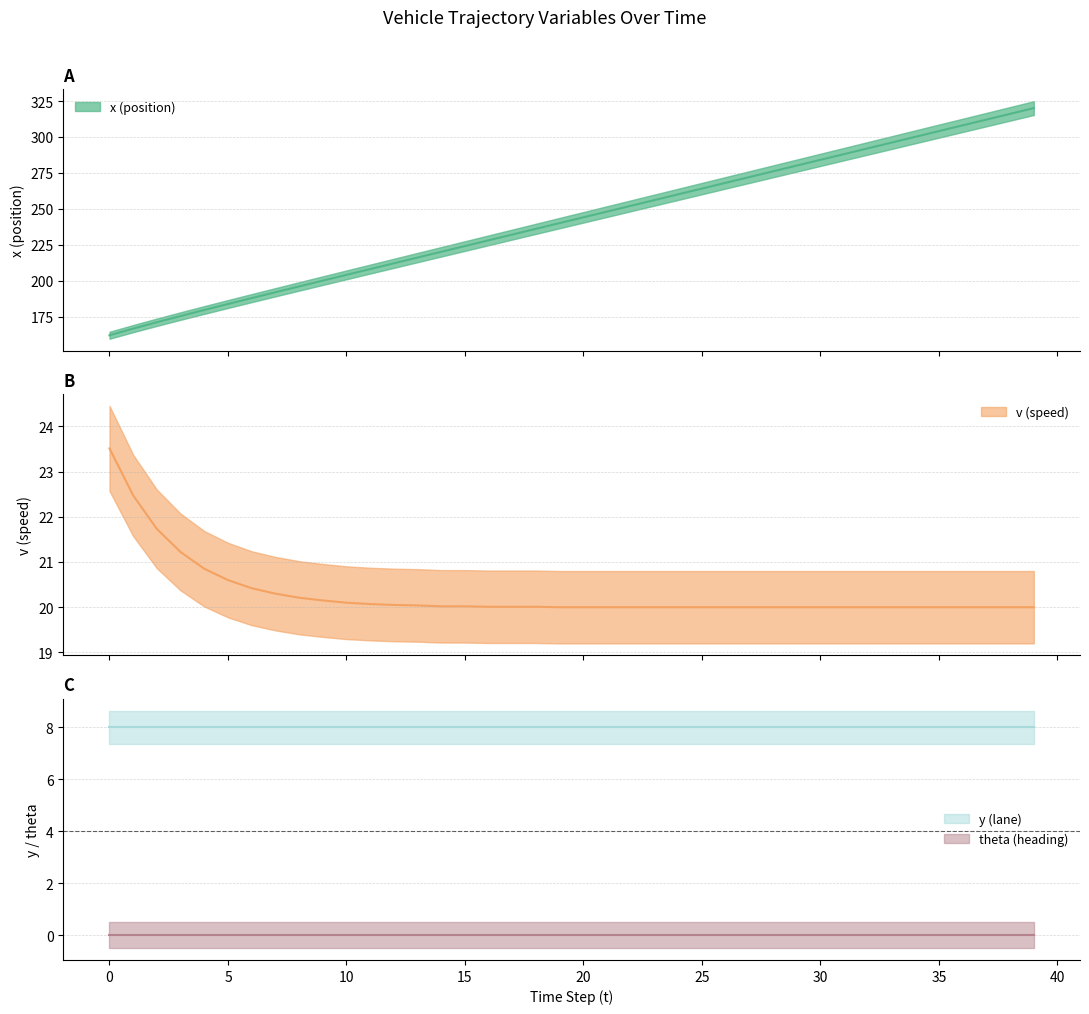

True or false: v (speed) and x (position) cross at least once.

False